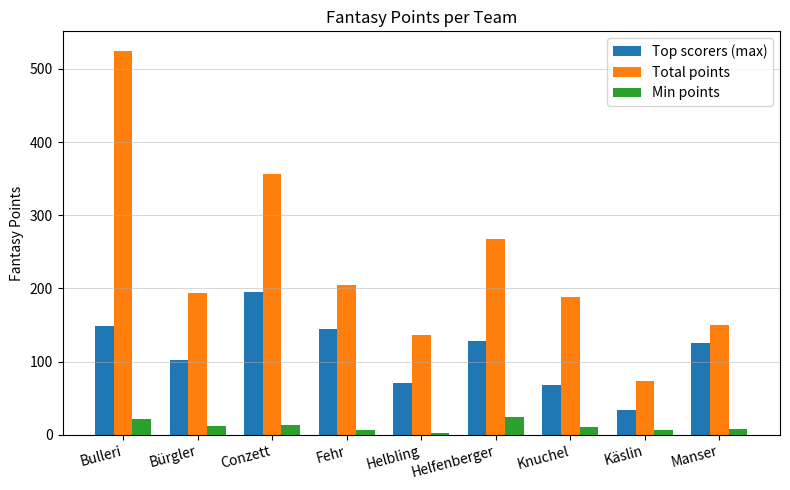

At which label does Top scorers (max) first exceed 126?

Bulleri